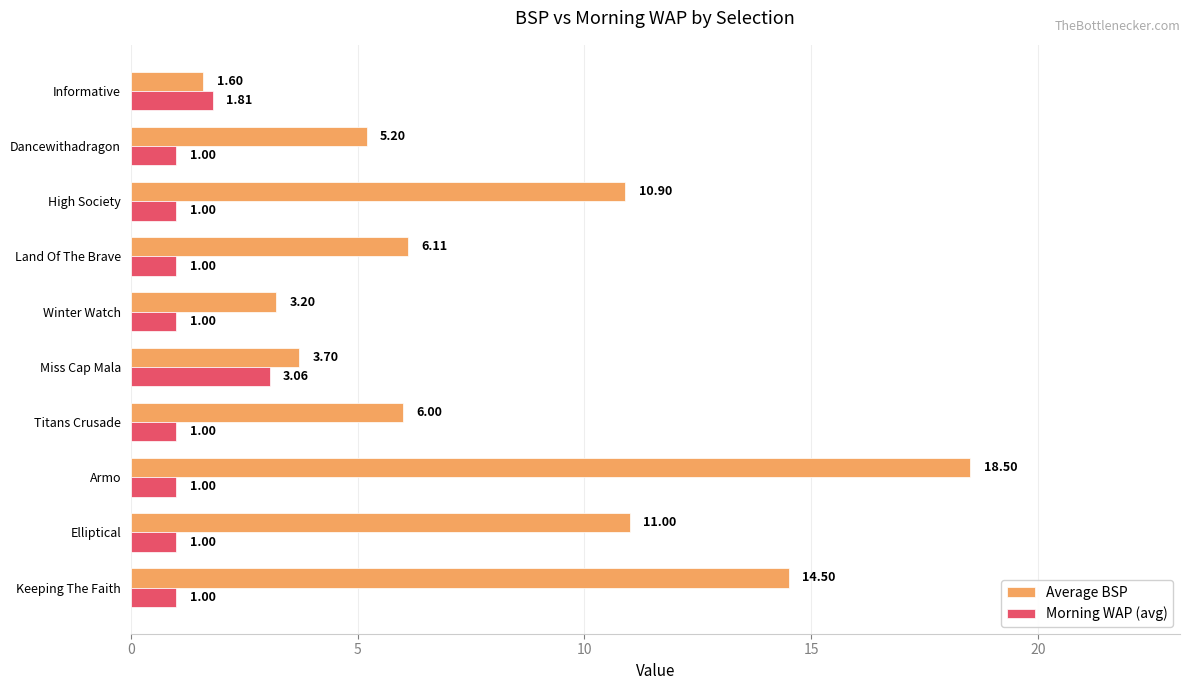

At which category does the chart reach its peak across all series?

Armo